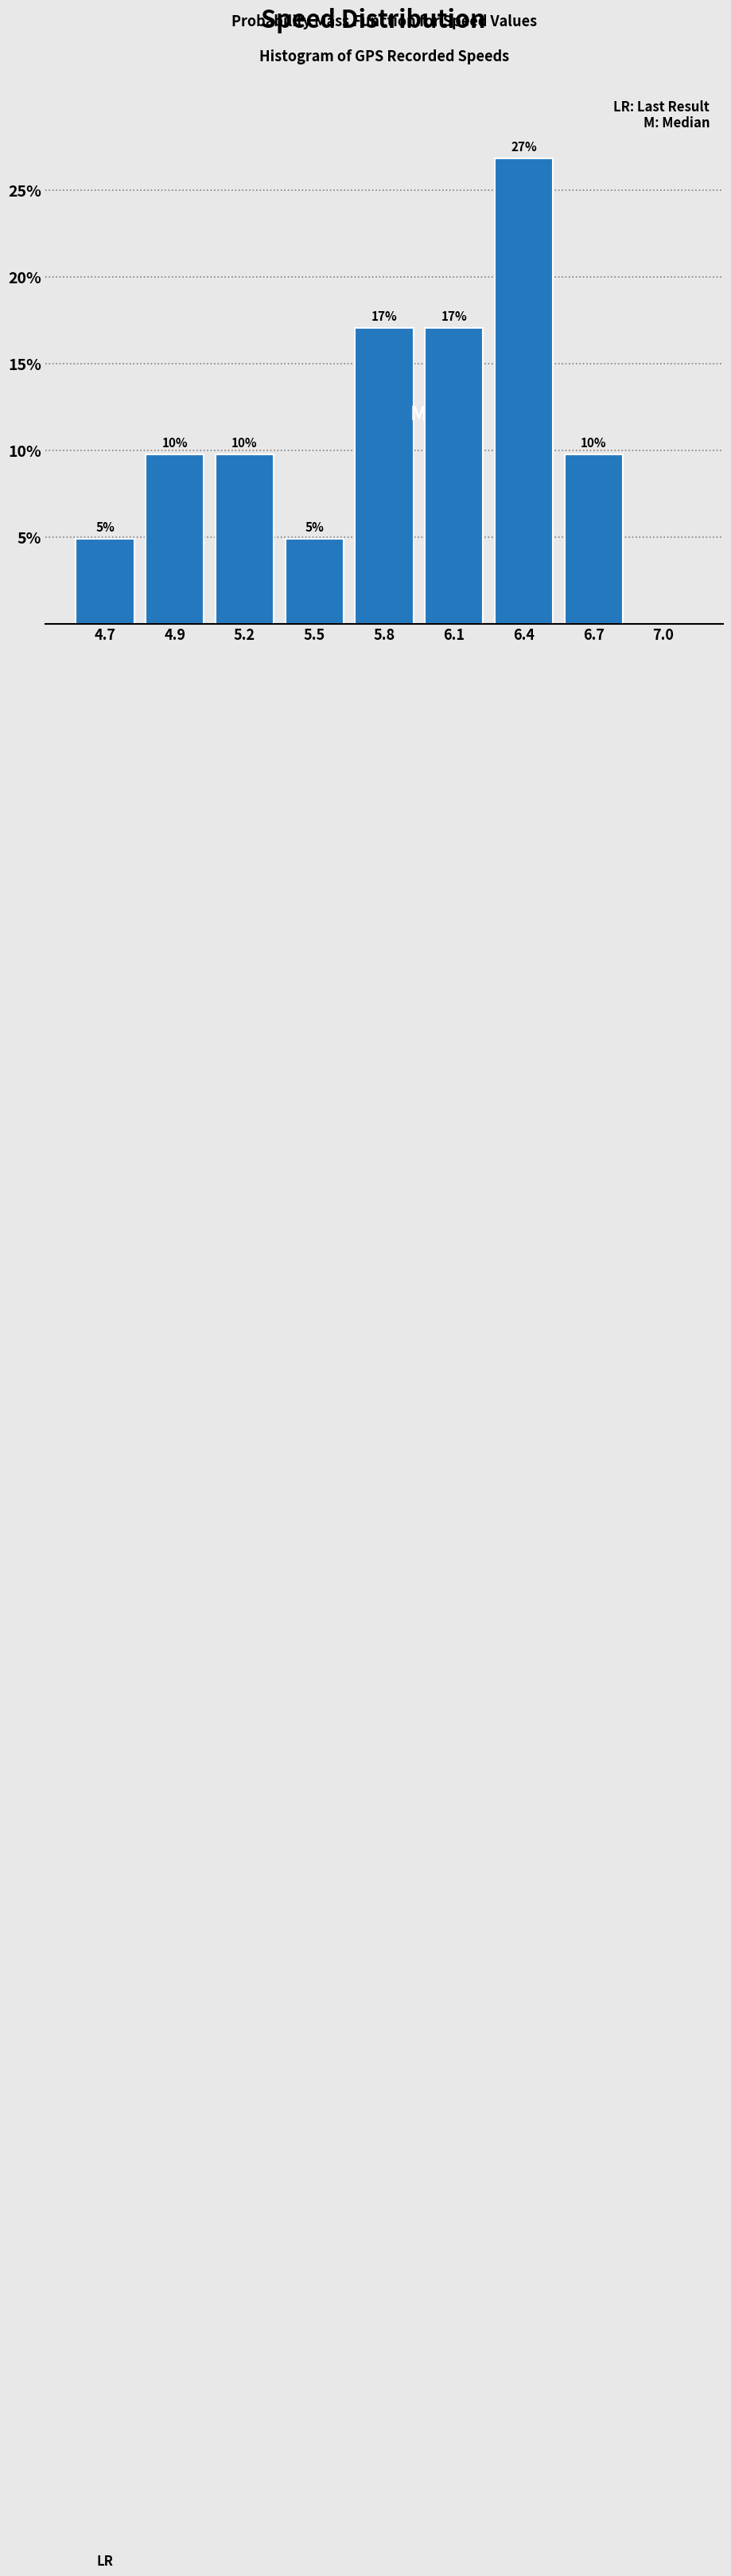

Are the bars horizontal?

No